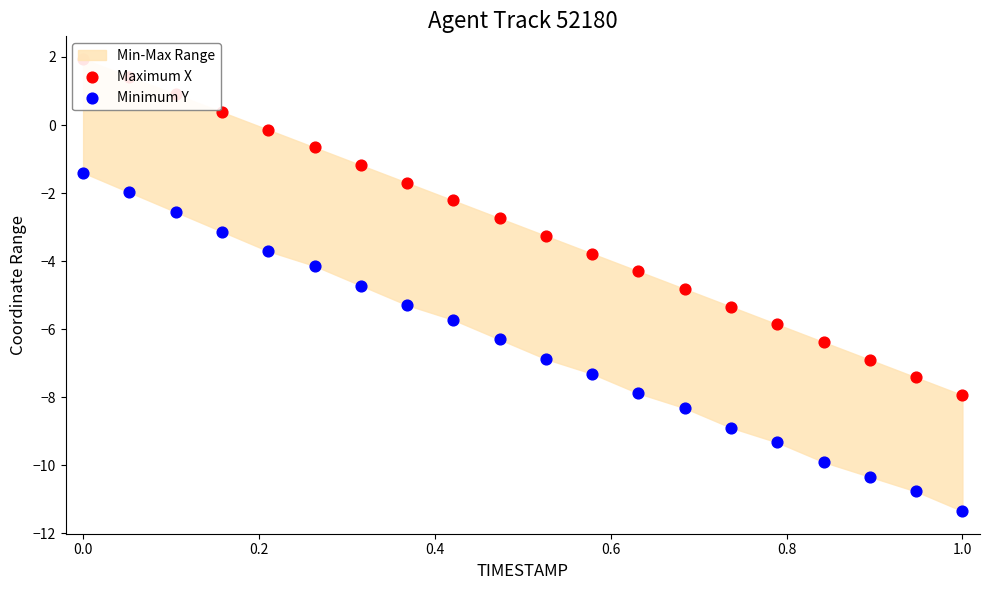

Which series has the largest total across all categories?

Maximum X